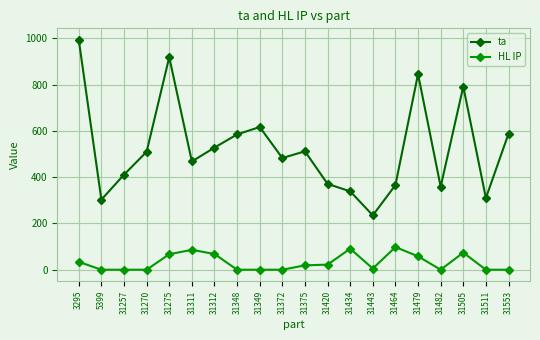

Is it true that ta equals 159 at 31311?

False